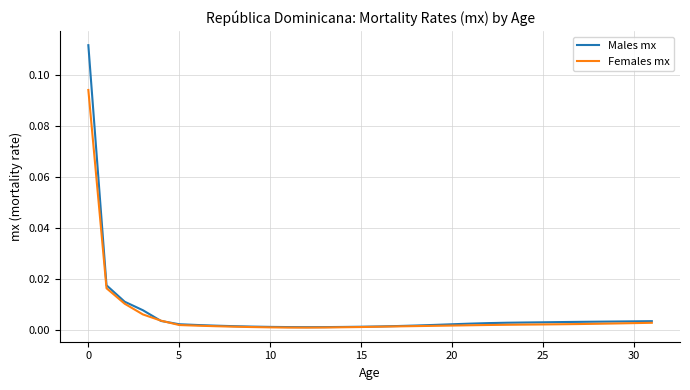

List the series in order of their peak value, highest first.

Males mx, Females mx